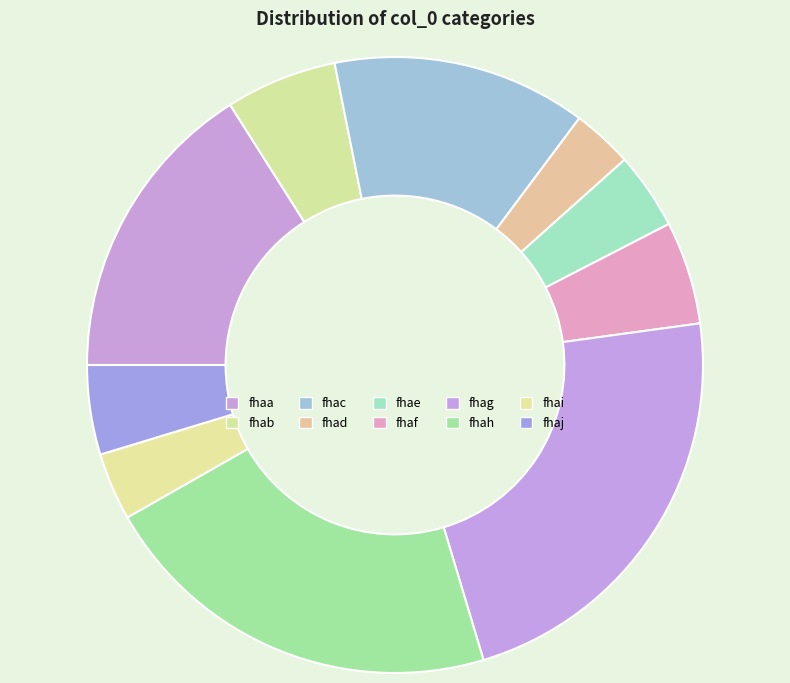

Is the sum of fhaa and fhaf greater than half?

No